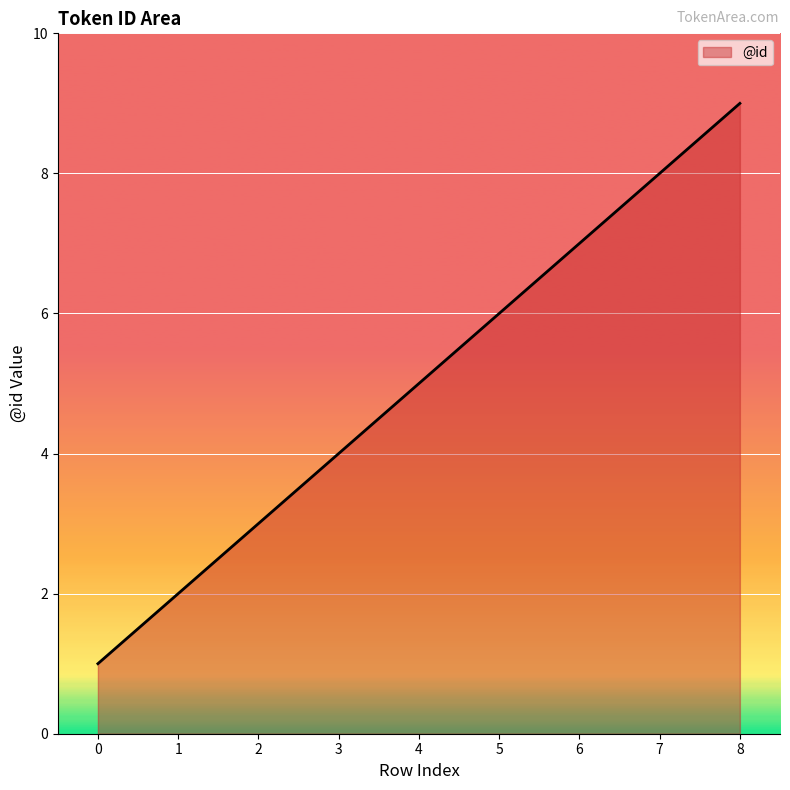

Reading left to right, what are all the values shown in this chart?

0=1	1=2	2=3	3=4	4=5	5=6	6=7	7=8	8=9